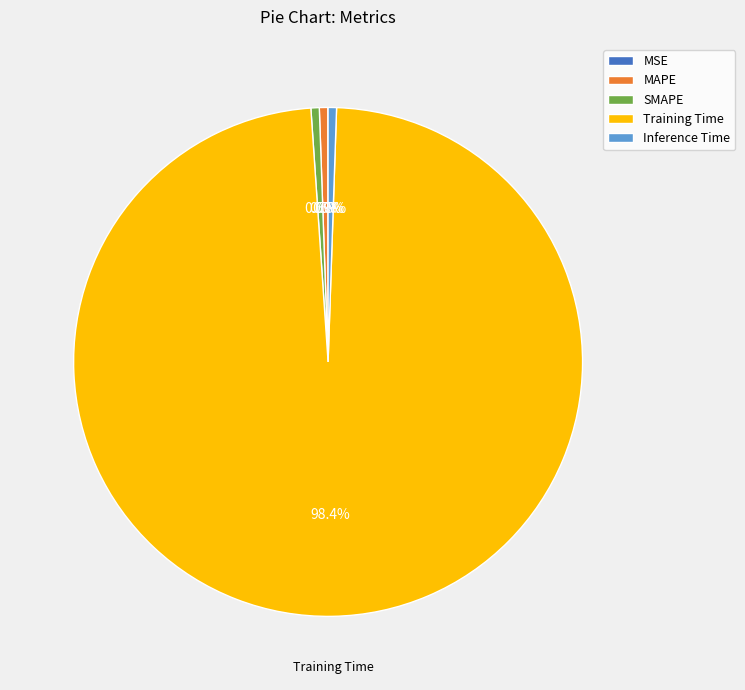

To the nearest percent, what is the average slice percentage?

20%